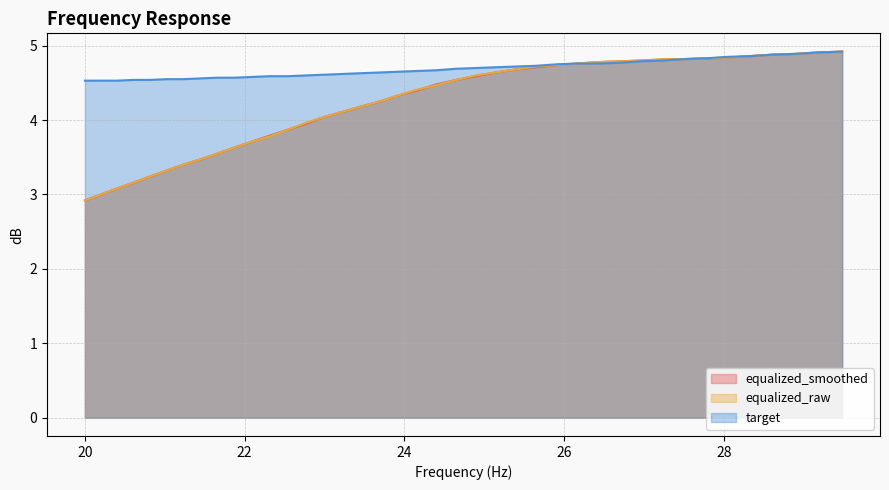

True or false: equalized_smoothed has a value of 4.5 at 24.65.

True